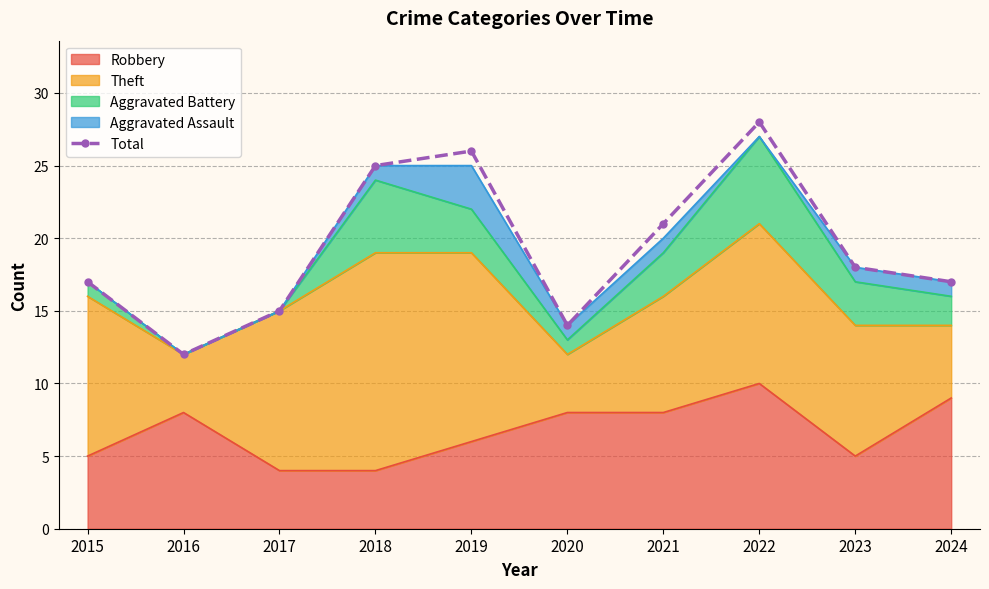

What is the average value?

19